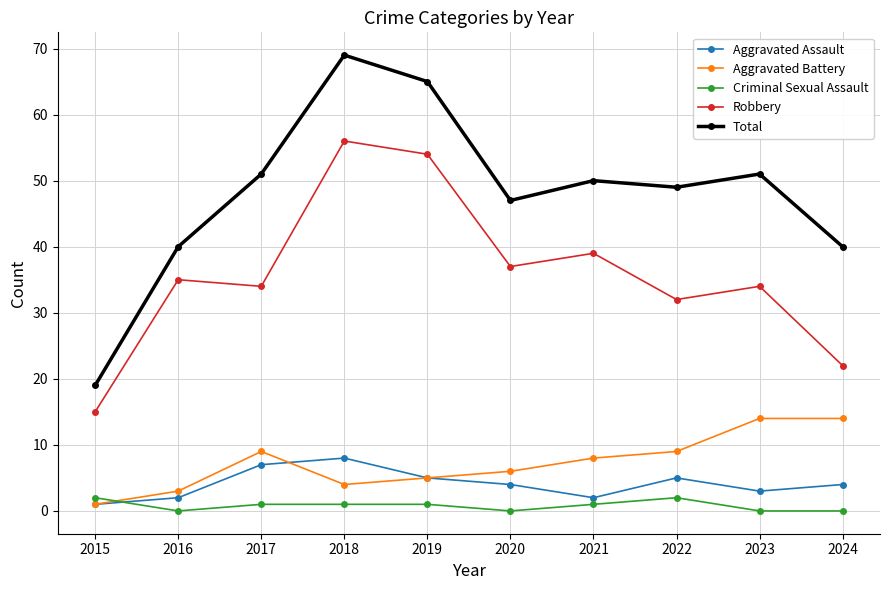

Which series has the largest total across all categories?

Total